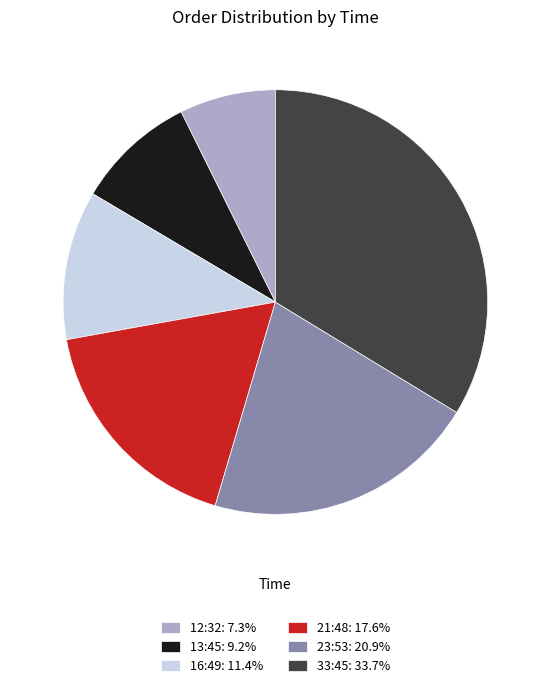

Between 21:48 and 33:45, which is larger?

33:45